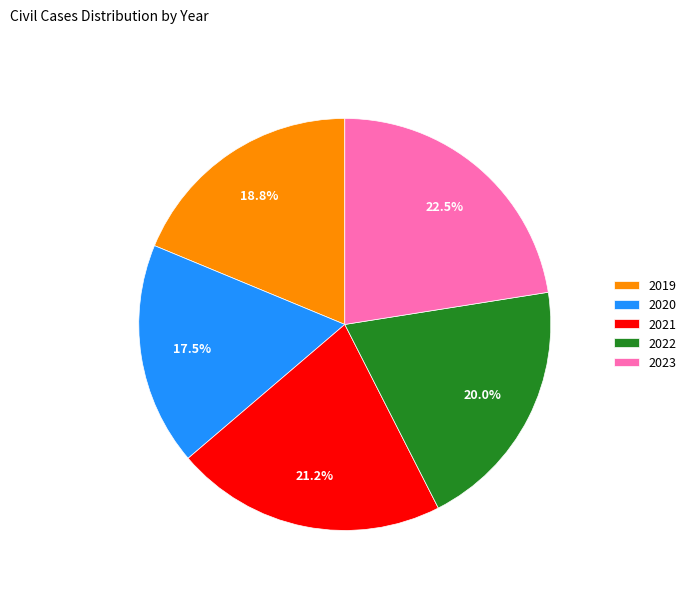

To the nearest percent, what is the difference between the 2021 and 2020 slice percentages?

4%